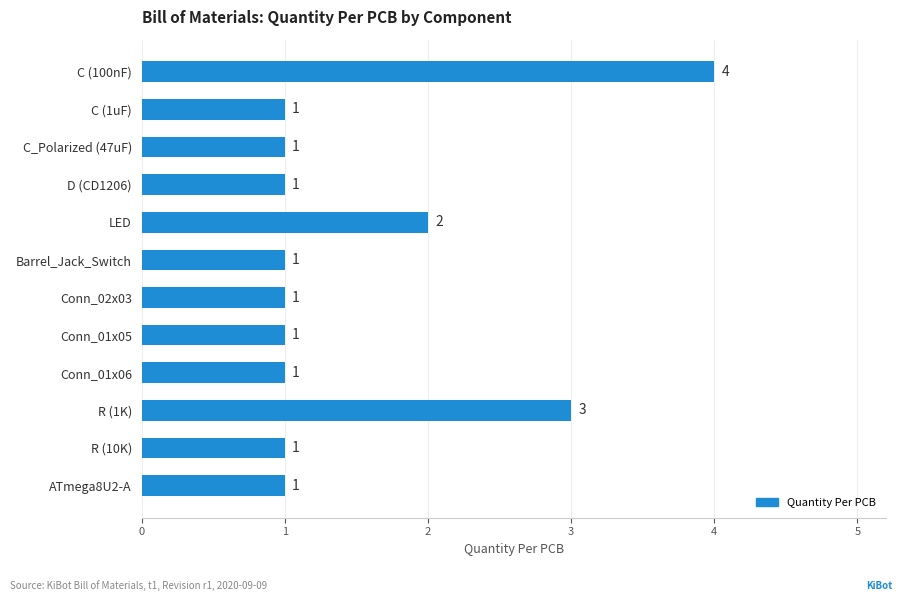

Where is the data nearest to the value 2?

LED